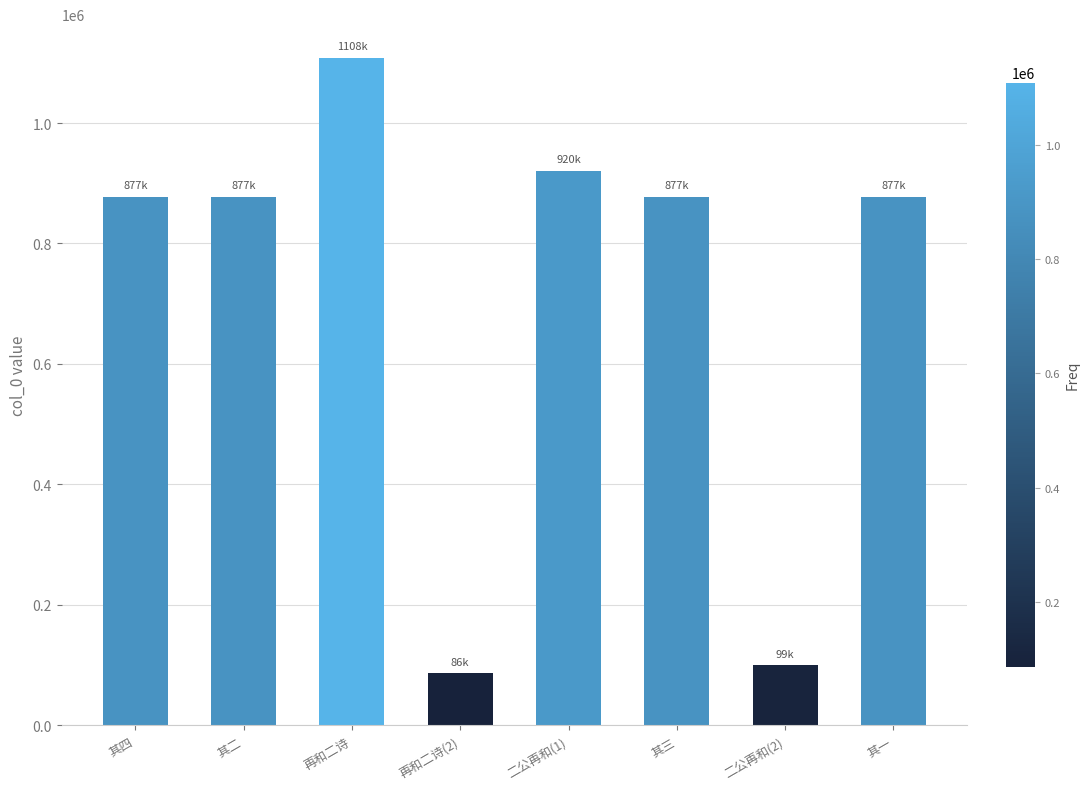

What is the sum of all values?

5724623